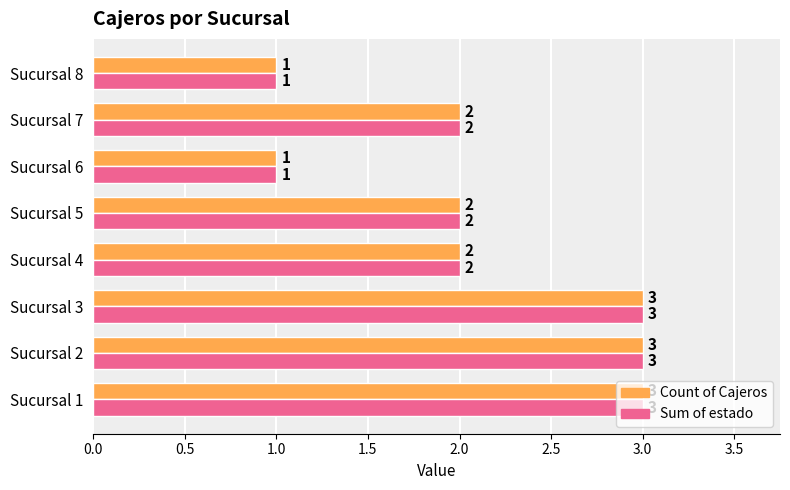

What is the greatest value displayed?

3